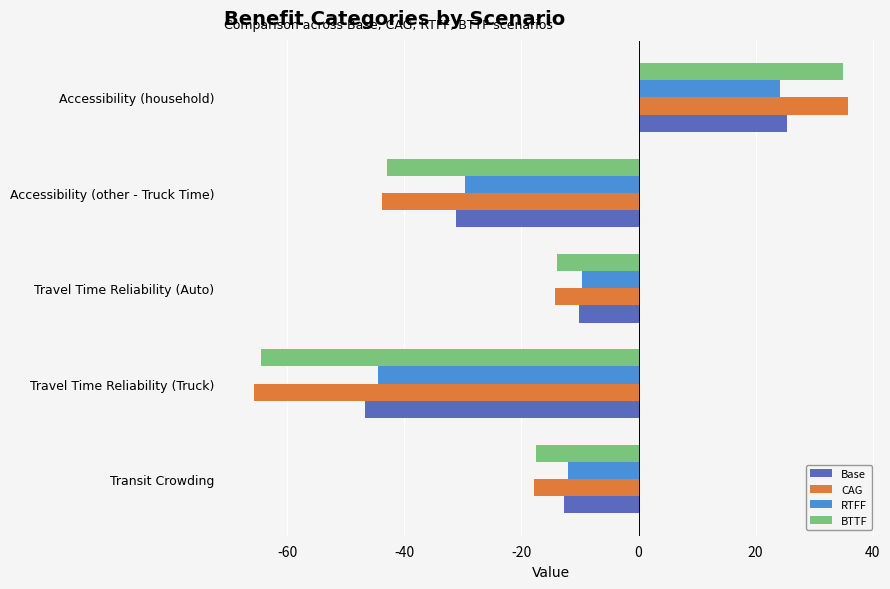

The value of CAG at Accessibility (household) is 35.8. True or false?

True